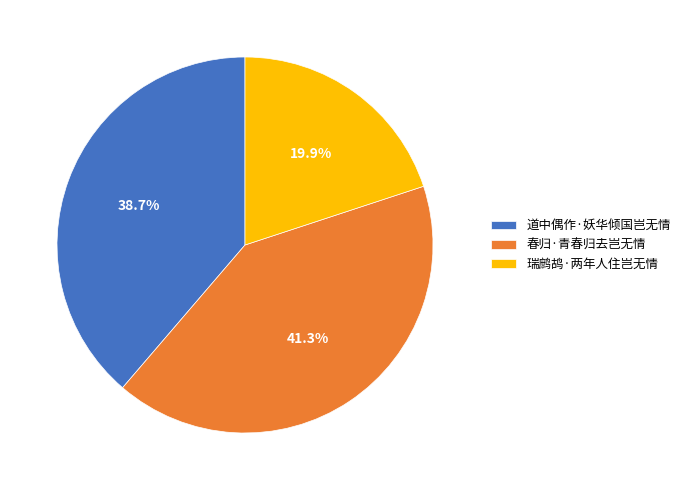

How many segments does this pie chart have?

3